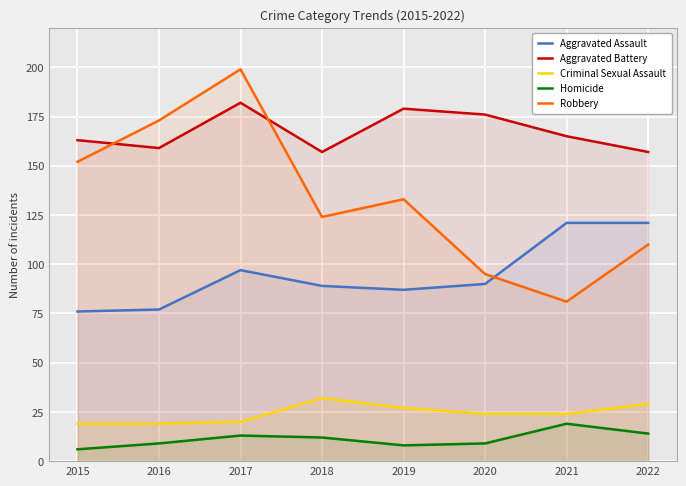

What is the sum of the Homicide values at 2022 and 2021?

33